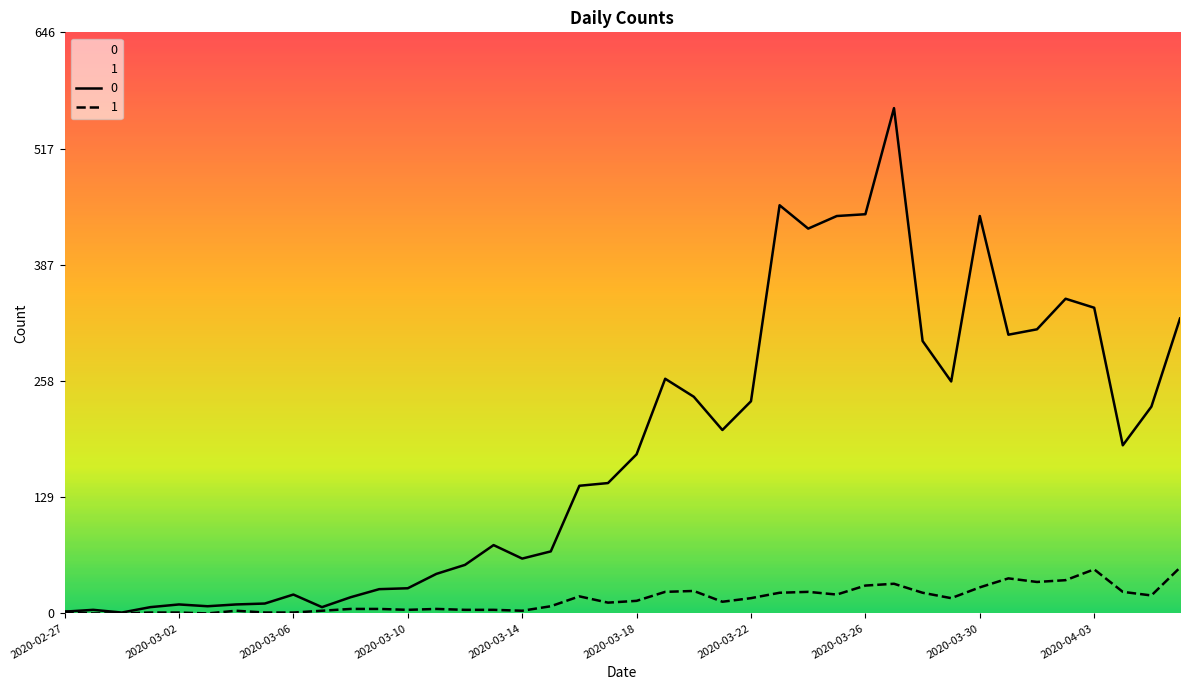

Is this an area chart (filled region under the line)?

No